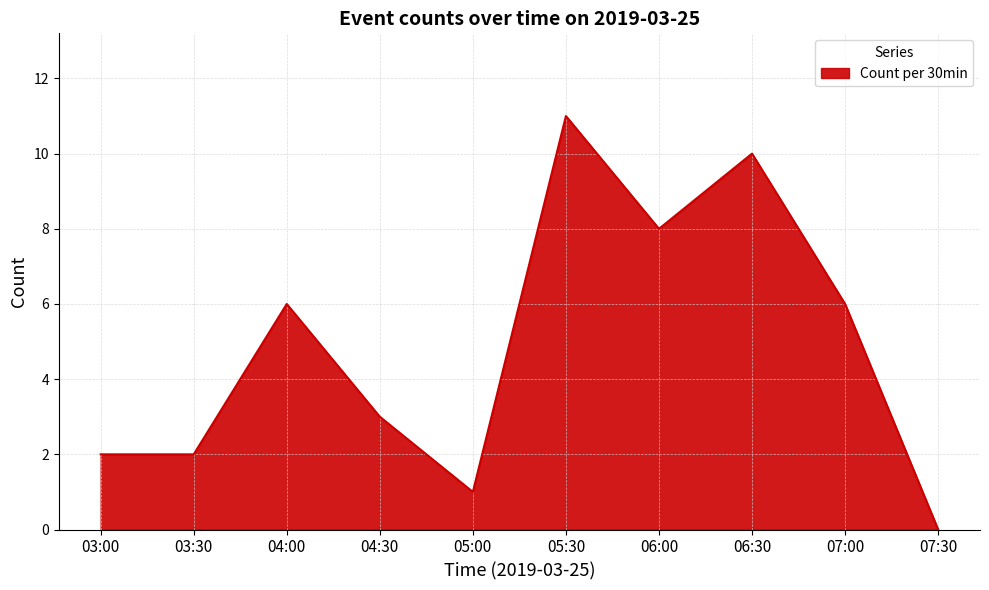

What position from the left is 07:30?

10